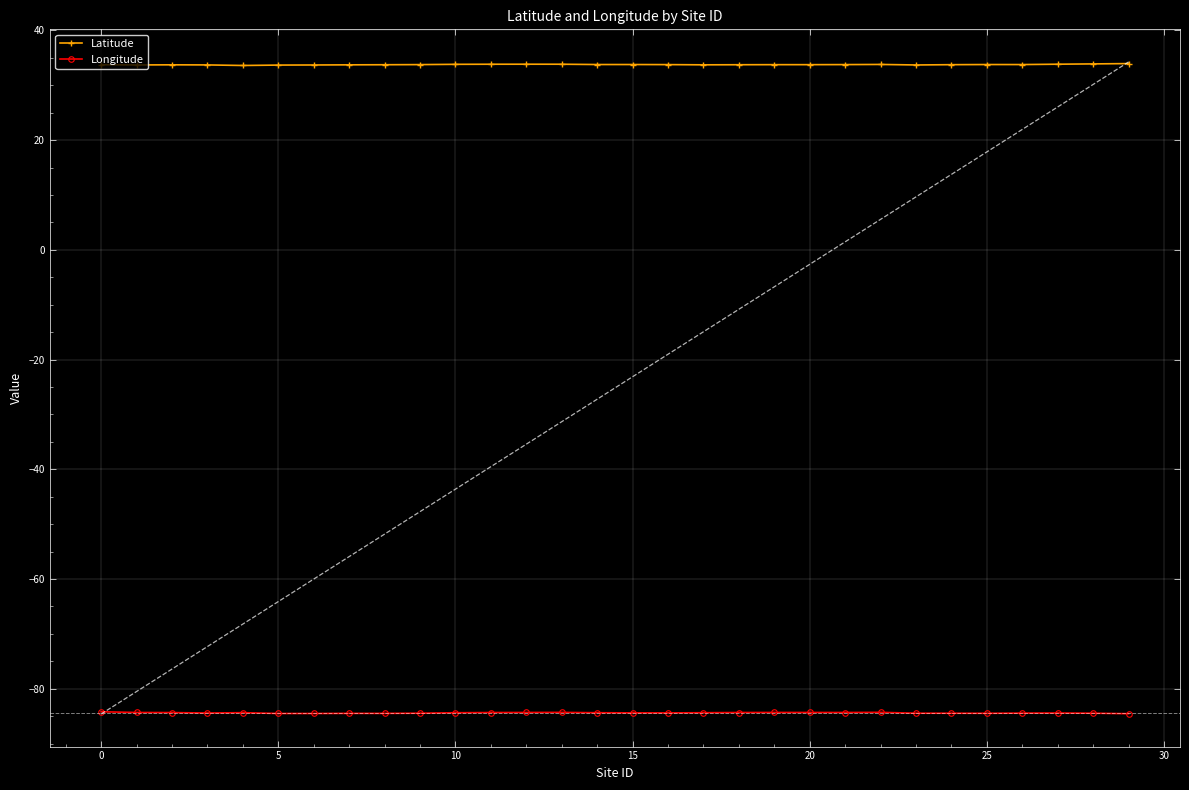

Which series changed the most between 15 and 16?

Latitude